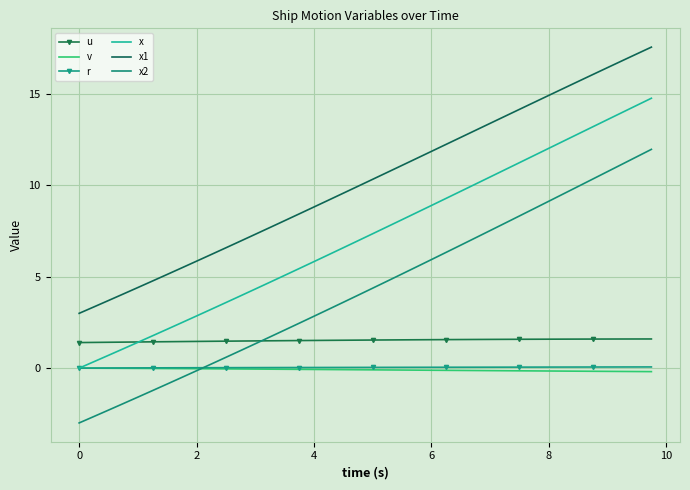

True or false: x2 and x cross at least once.

False